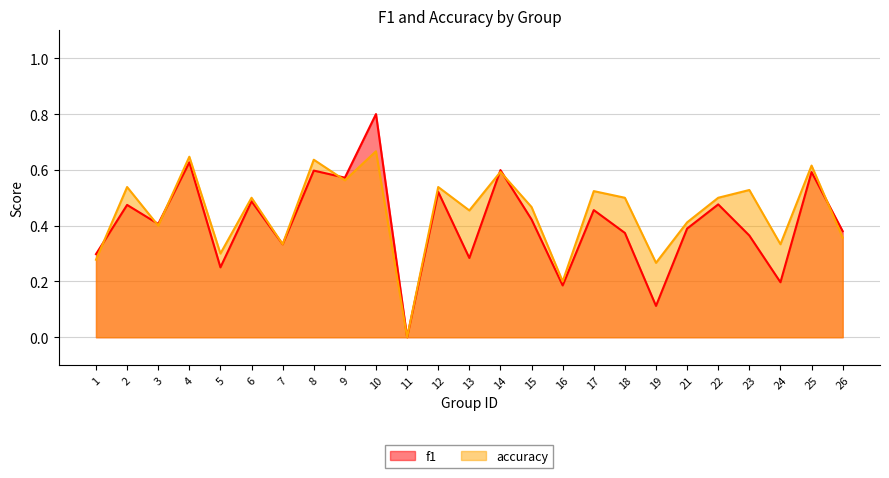

True or false: f1 has a value of 0.8 at 10.

True